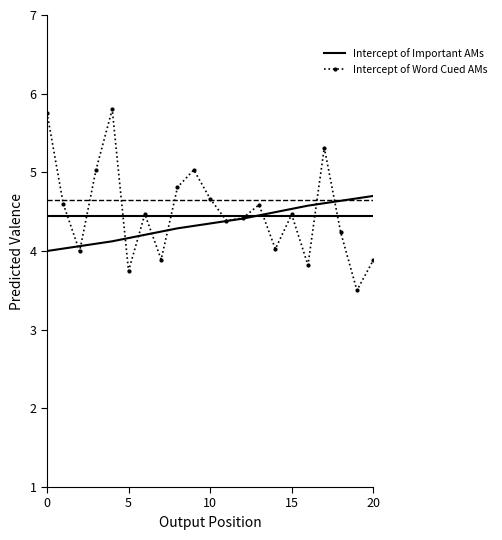

Rank the series by their maximum value, from highest to lowest.

Intercept of Word Cued AMs, Intercept of Important AMs